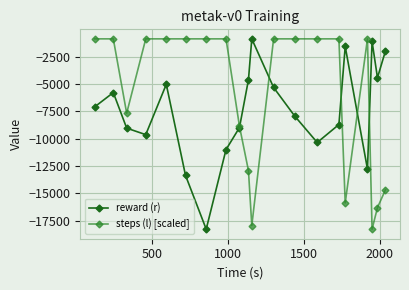

Rank the series by their average value, from lowest to highest.

reward (r), steps (l) [scaled]